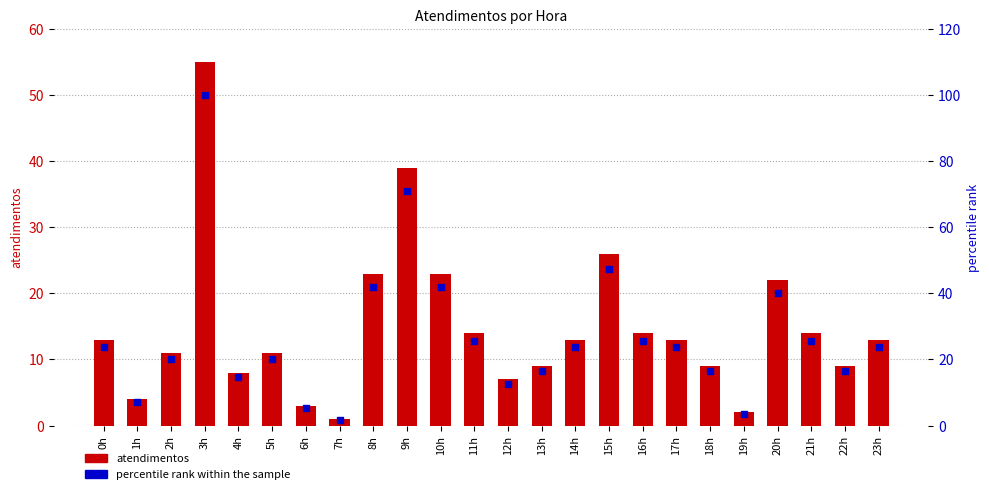

At which category is the sum across all series the highest?

3h